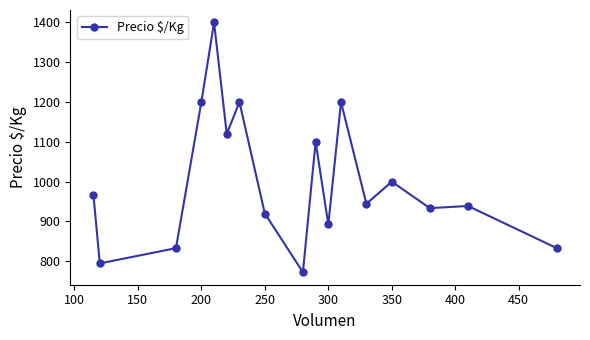

What is the sum of all values?

17049.7